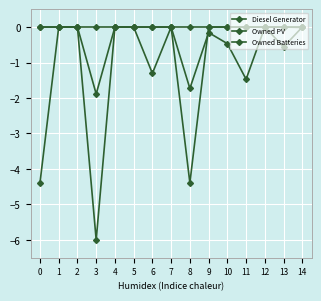

How many lines are shown in the chart?

3